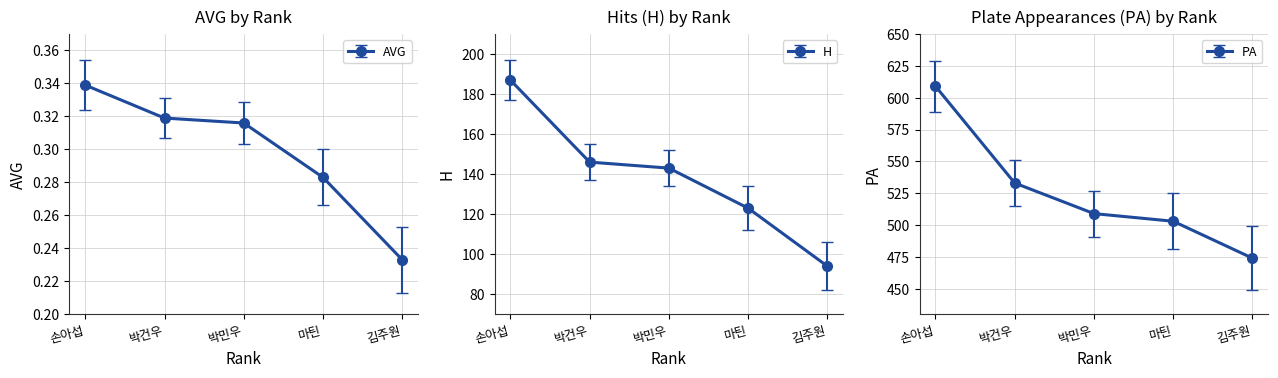

What is the difference between the highest and lowest values at 손아섭?

608.7